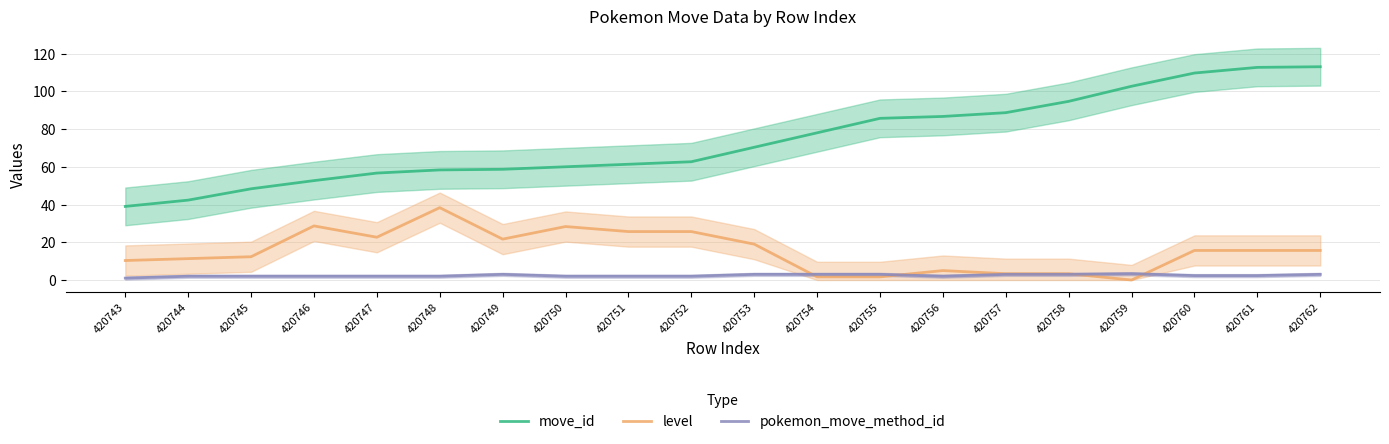

Does the chart have visible grid lines?

Yes